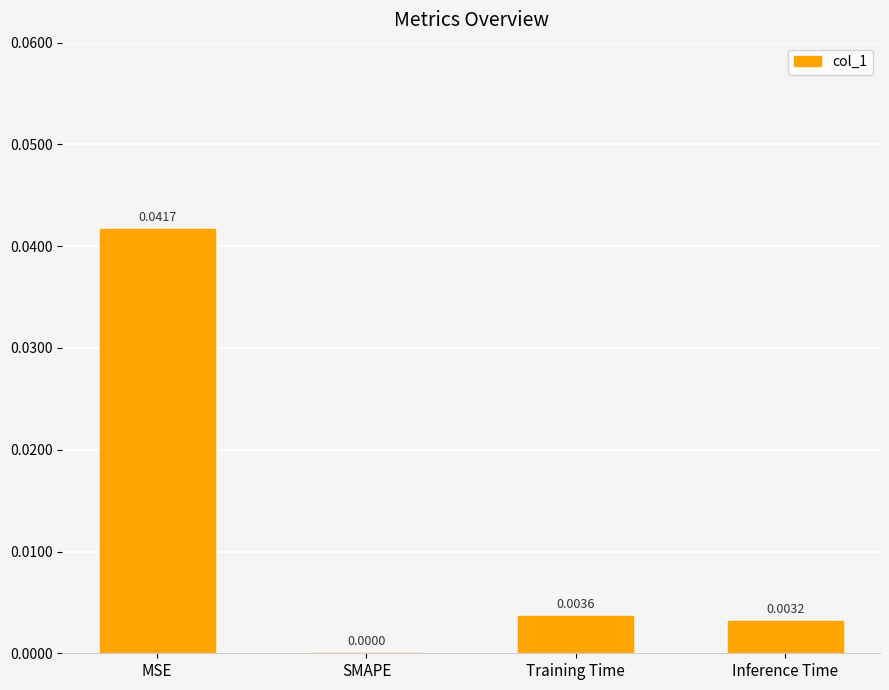

Which category has the highest value across all series?

MSE